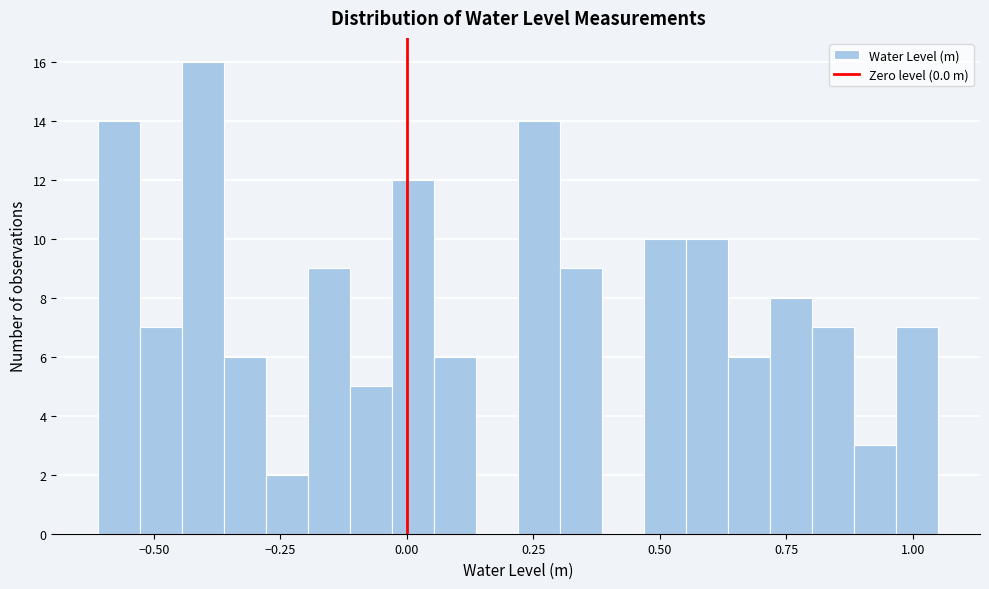

Read against the x-axis, roughly where is the centre of the tallest bar?

-0.40